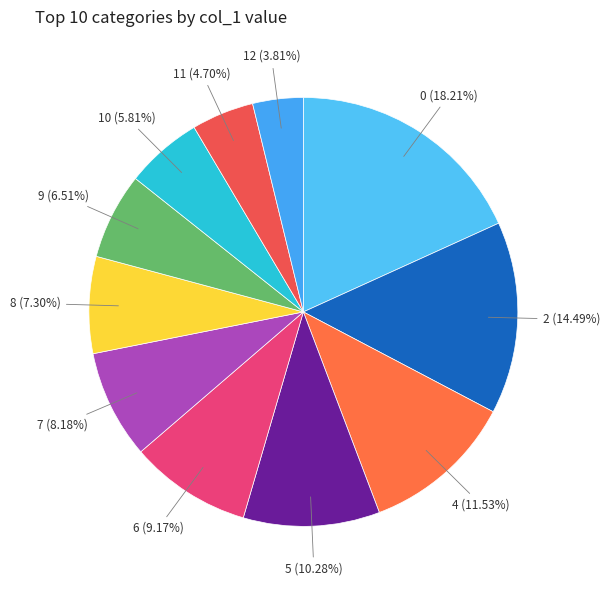

To the nearest percent, what is the average slice percentage?

9%